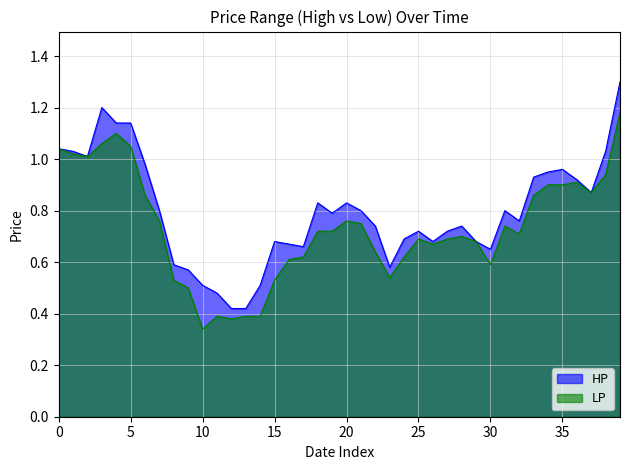

List the series in order of their peak value, lowest first.

LP, HP